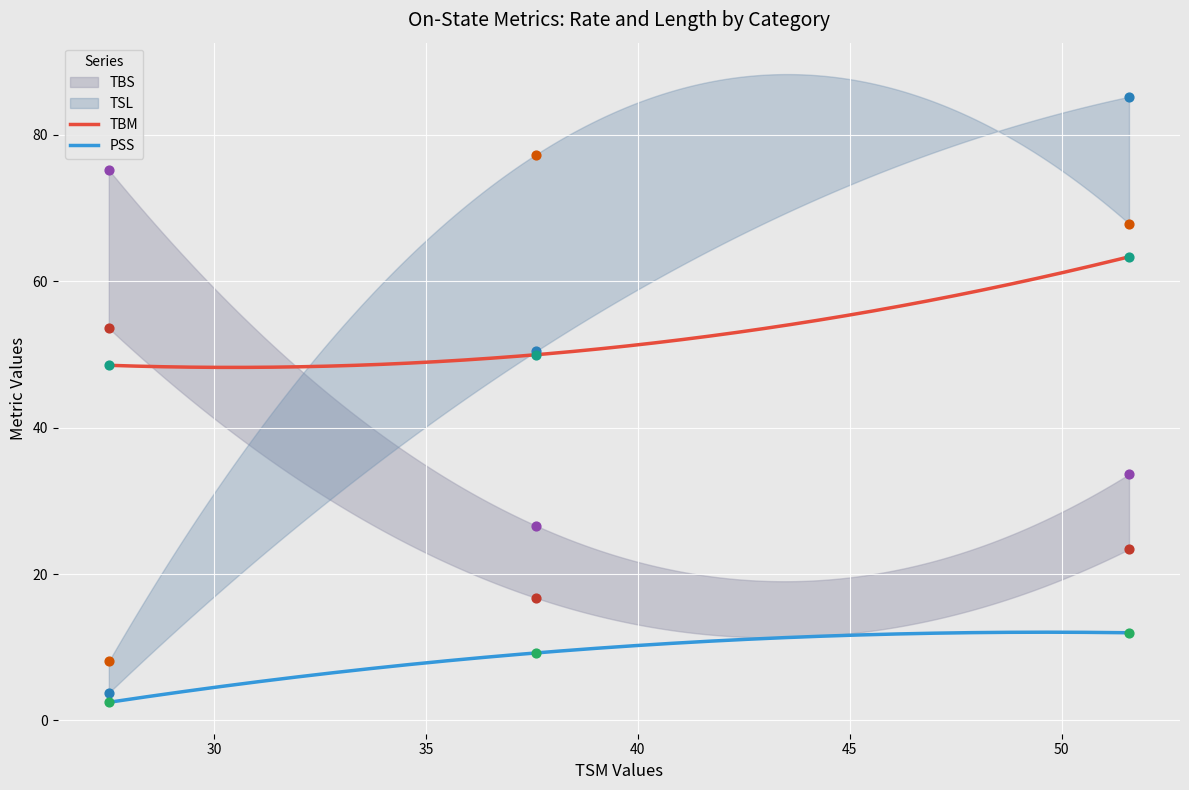

What is the highest value of the PSS series?

12.1